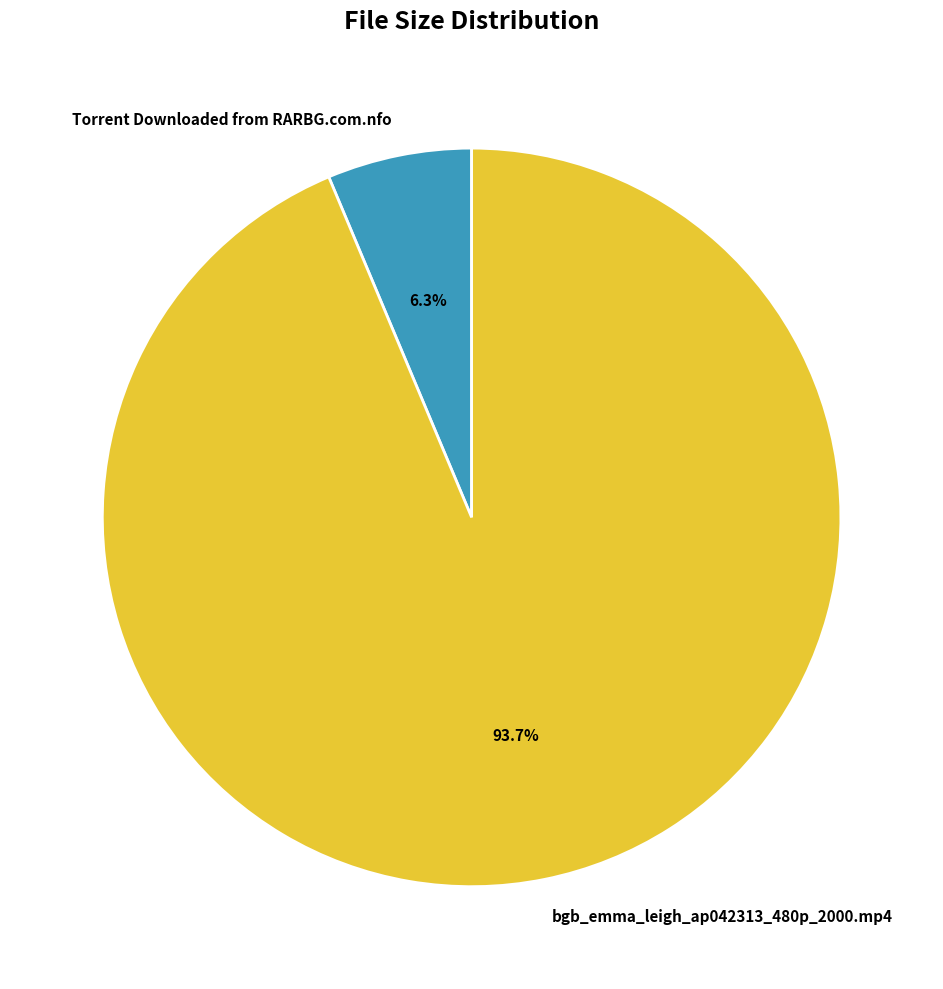

To the nearest percent, what is the difference between the Torrent Downloaded from RARBG.com.nfo and bgb_emma_leigh_ap042313_480p_2000.mp4 slice percentages?

87%